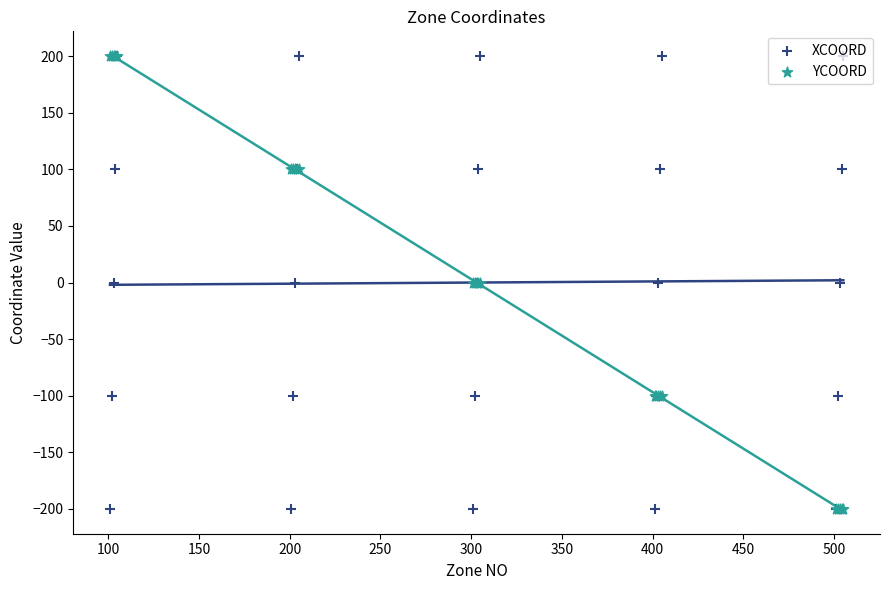

Which series contains the lowest Y value?

XCOORD